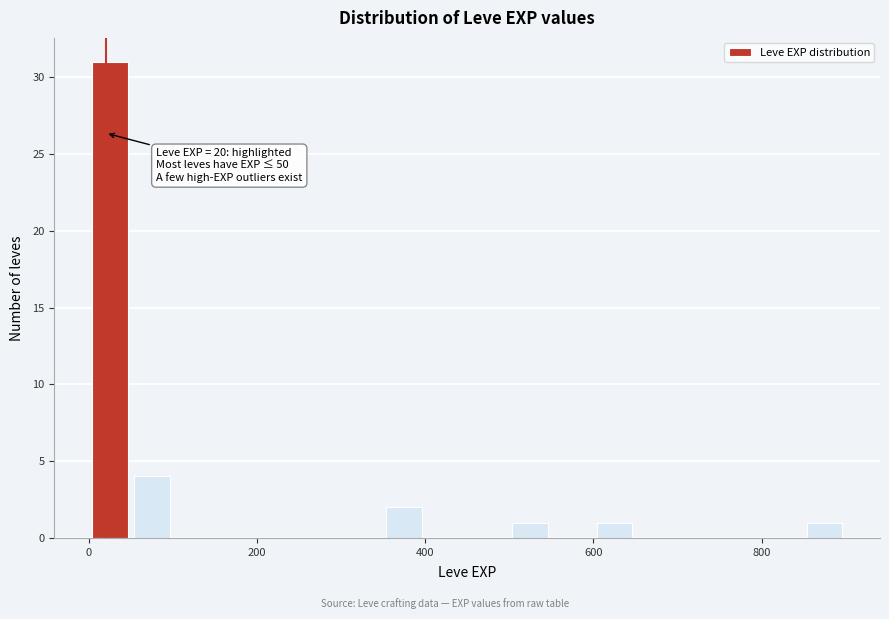

Around what value on the x-axis is the tallest bar? Give the approximate position of its centre, as read against the axis.

20